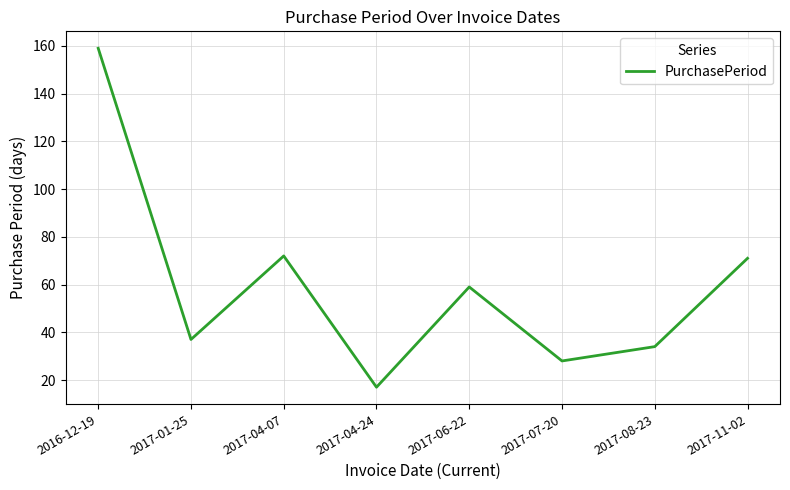

How many series are shown in this chart?

1